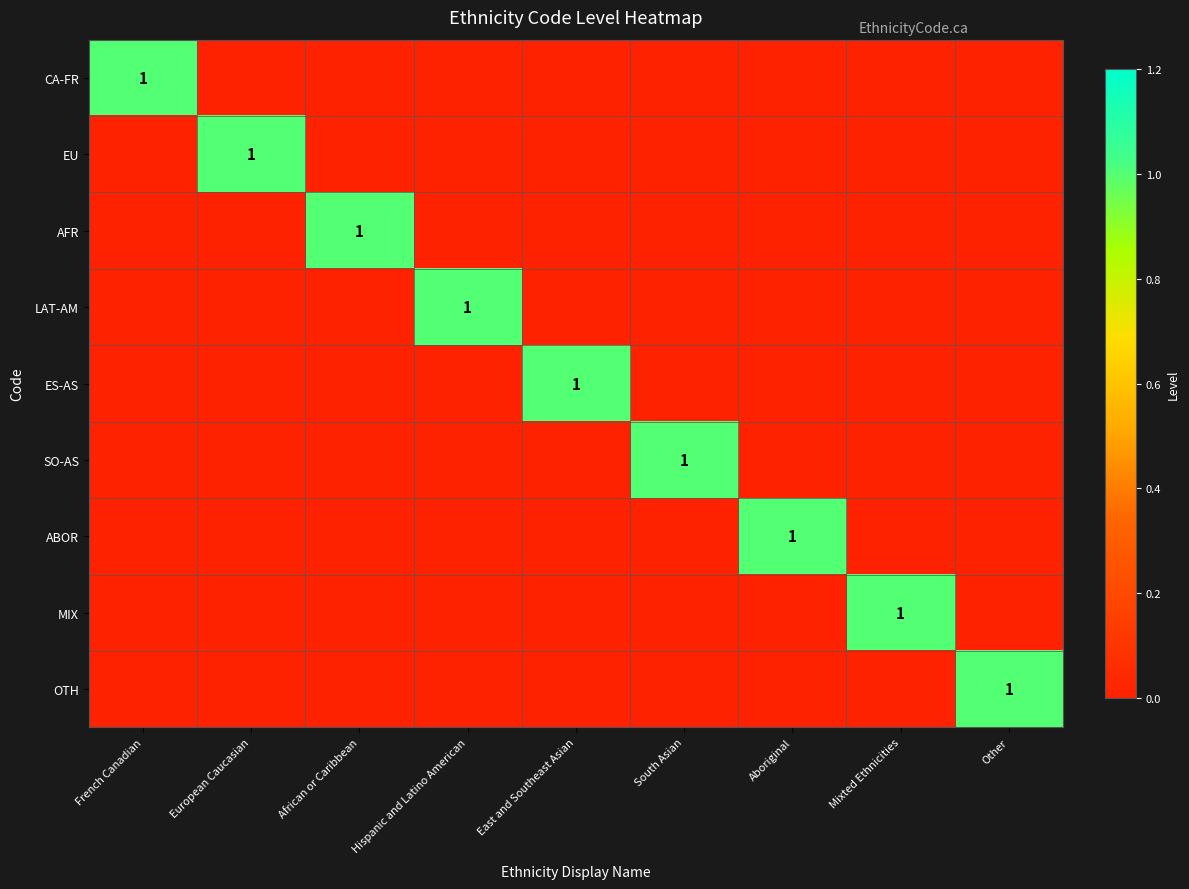

The CA-FR series shows 1 at French Canadian. True or false?

True